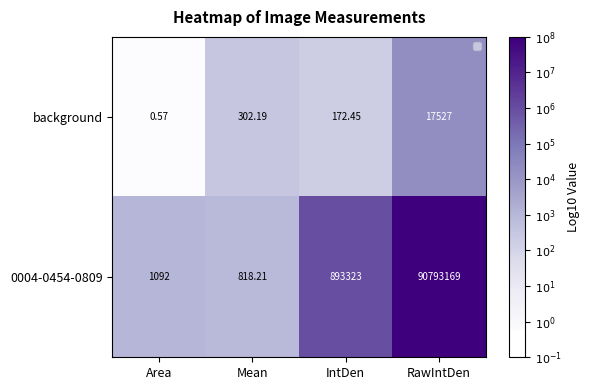

At which label is 0004-0454-0809 closest to 45396993?

IntDen